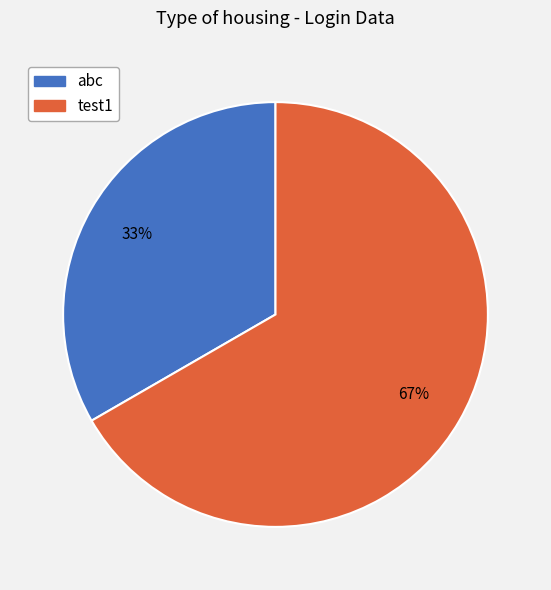

To the nearest percent, what is the average slice percentage?

50%